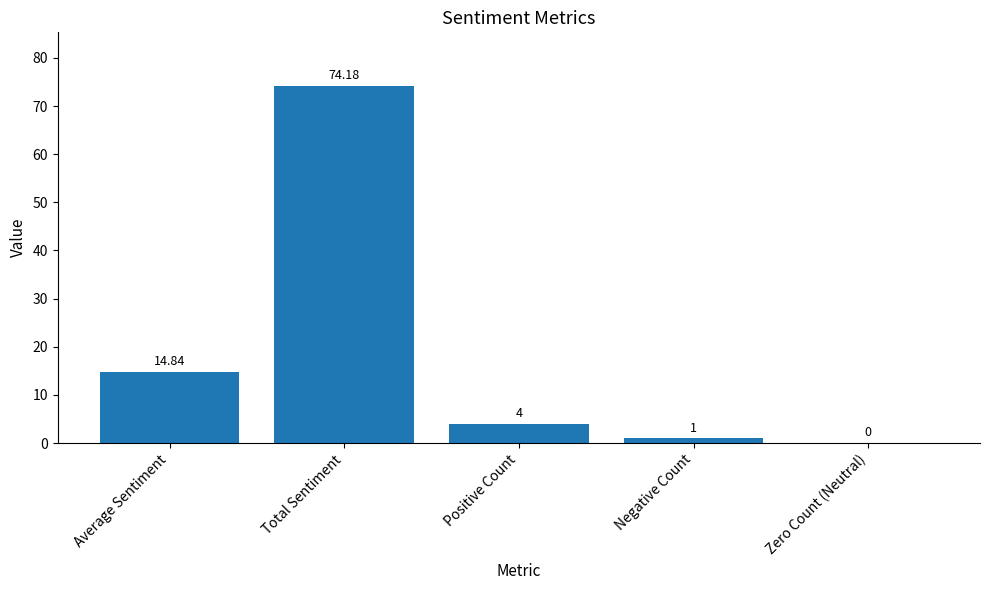

Where is the data nearest to the value 37?

Average Sentiment